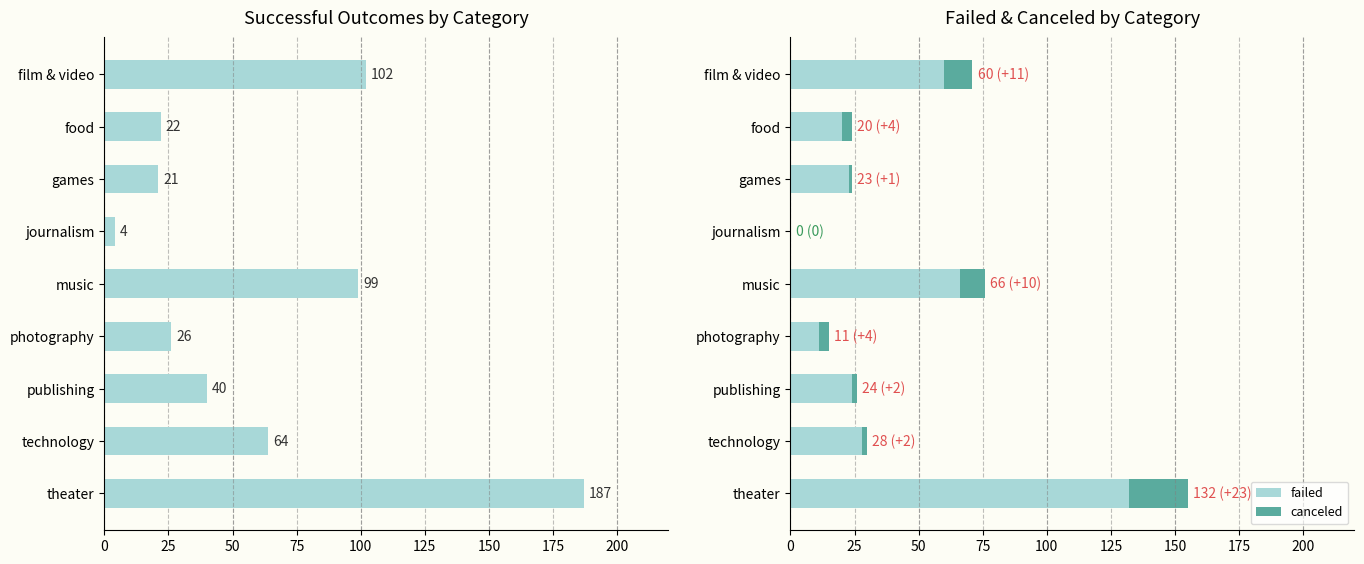

What is the highest value of the failed series?

132